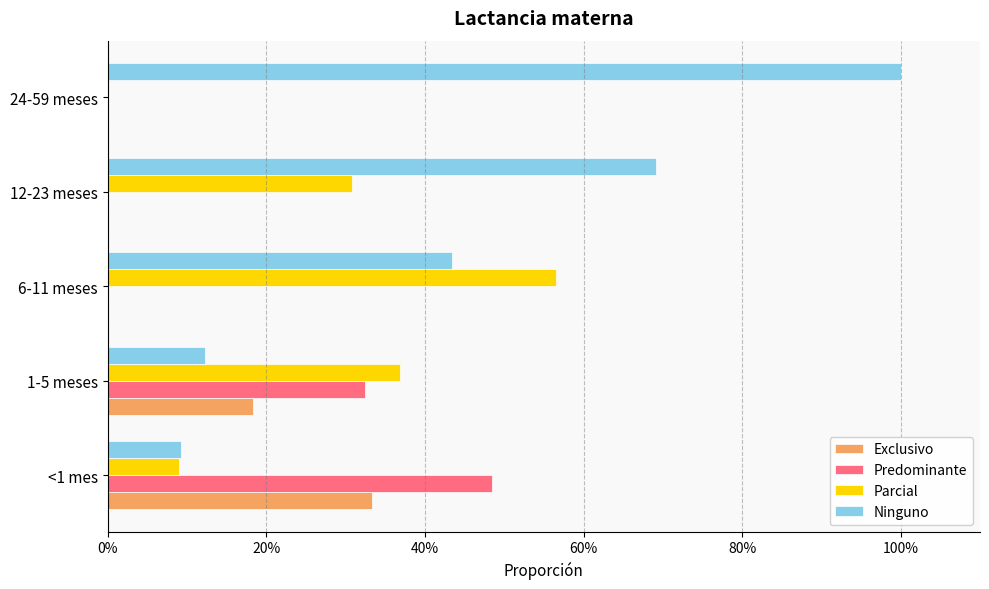

List the series in order of their peak value, highest first.

Ninguno, Parcial, Predominante, Exclusivo